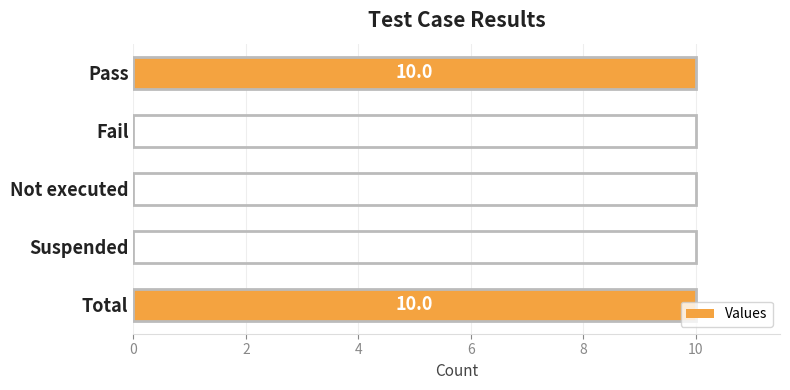

What is the change in value from Not executed to Total?

+10